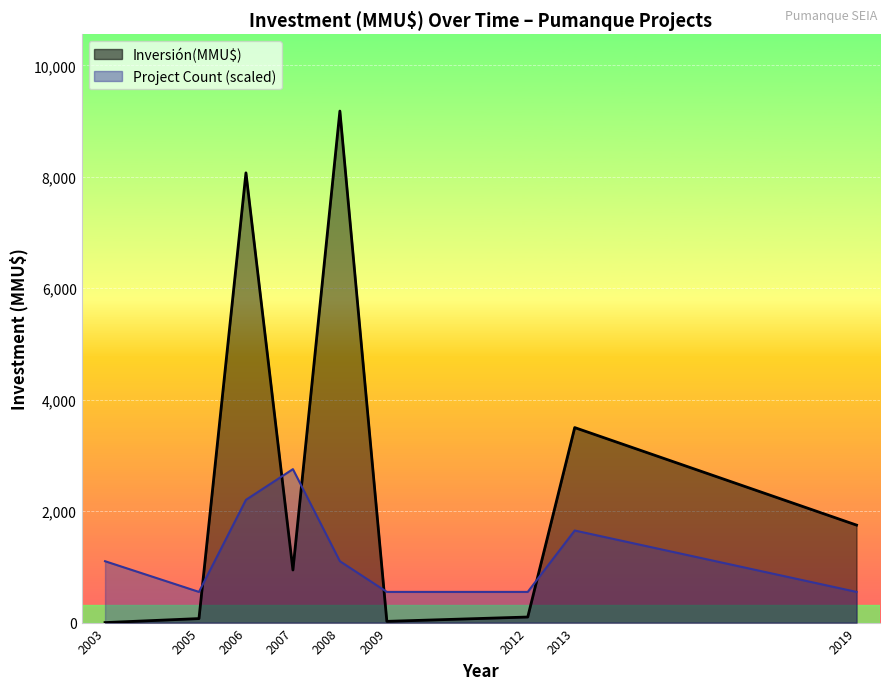

Does the chart display data point markers on the line(s)?

No